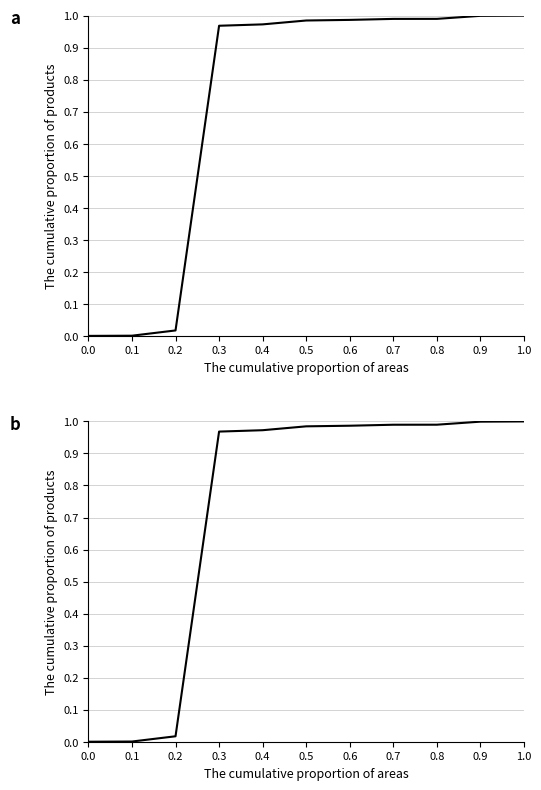

How many lines are shown in the chart?

1